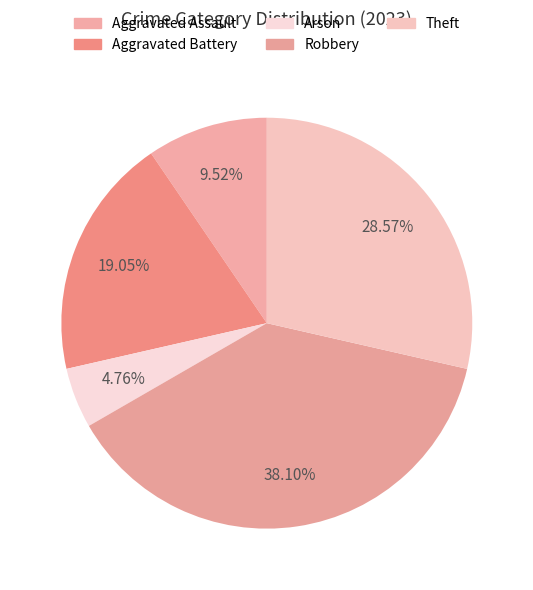

Approximately how many times larger is the value at Robbery compared to Arson?

8.0